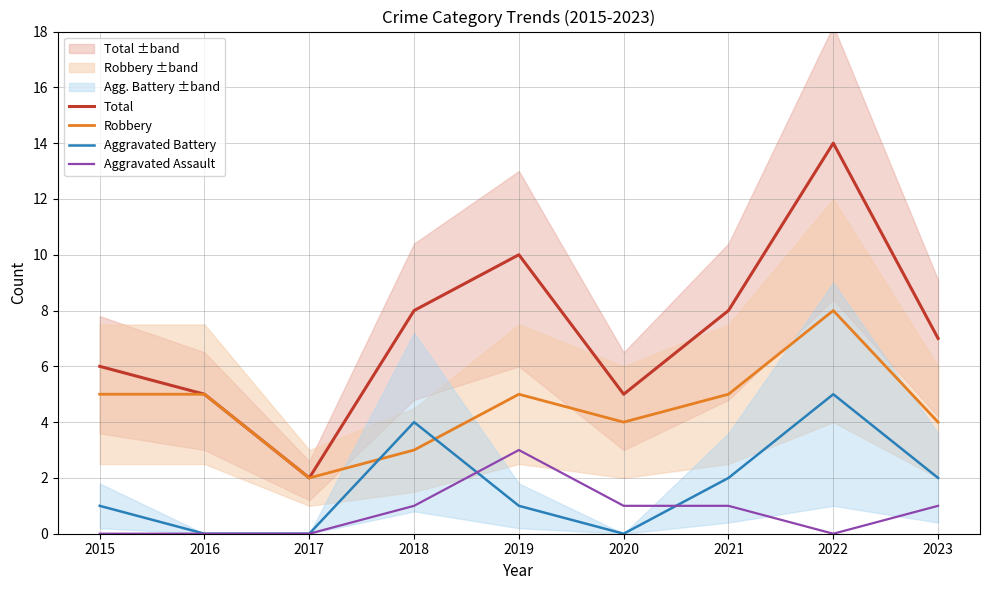

Reading left to right, transcribe all the data shown in this chart.

Total: 6	5	2	8	10	5	8	14	7
Robbery: 5	5	2	3	5	4	5	8	4
Aggravated Battery: 1	0	0	4	1	0	2	5	2
Aggravated Assault: 0	0	0	1	3	1	1	0	1